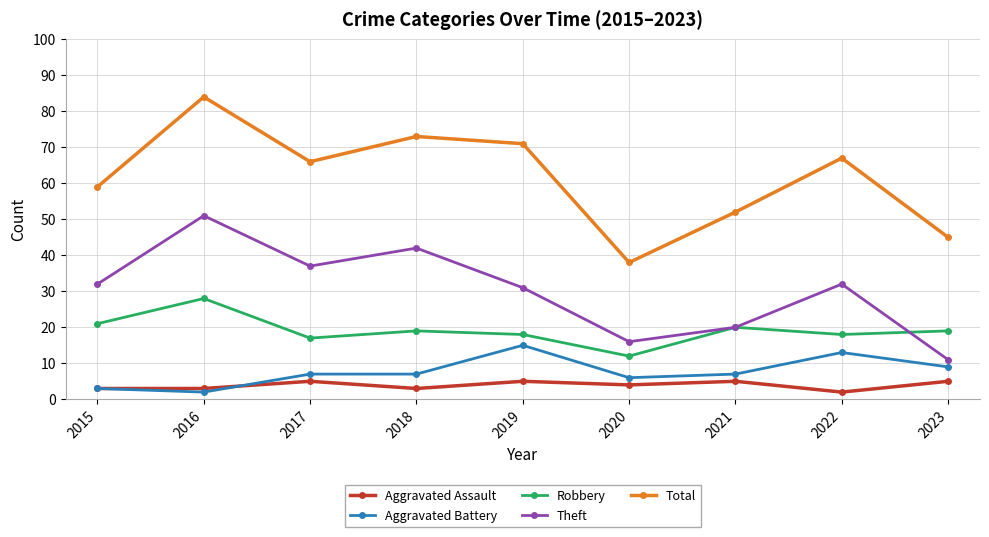

Rank the series by their maximum value, from lowest to highest.

Aggravated Assault, Aggravated Battery, Robbery, Theft, Total